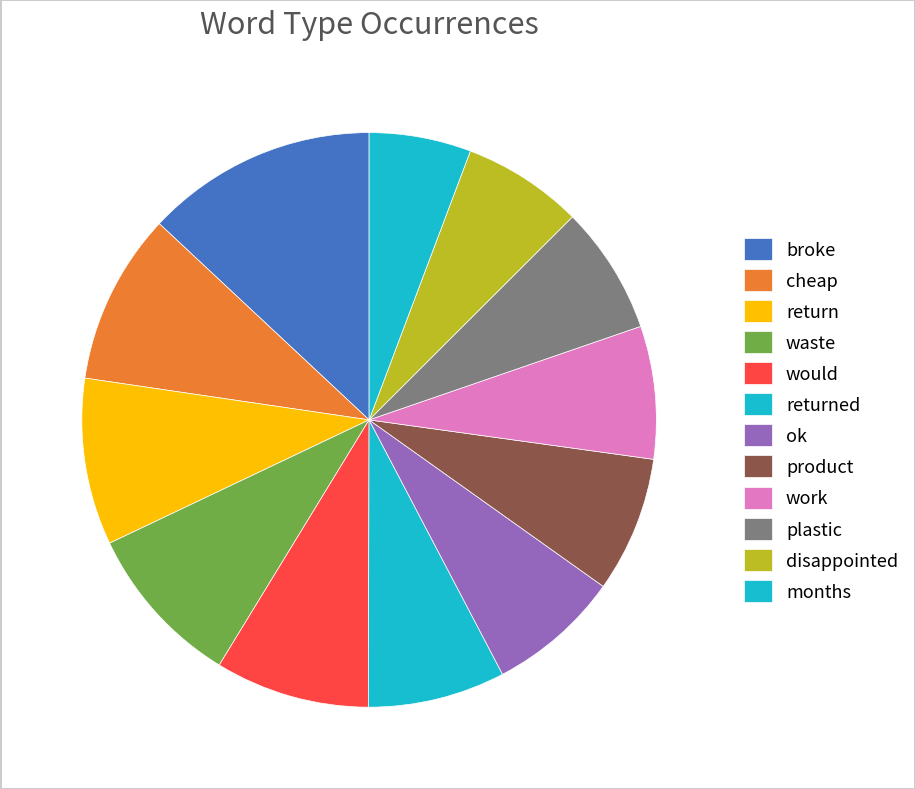

What is the change in value from broke to months?

-84